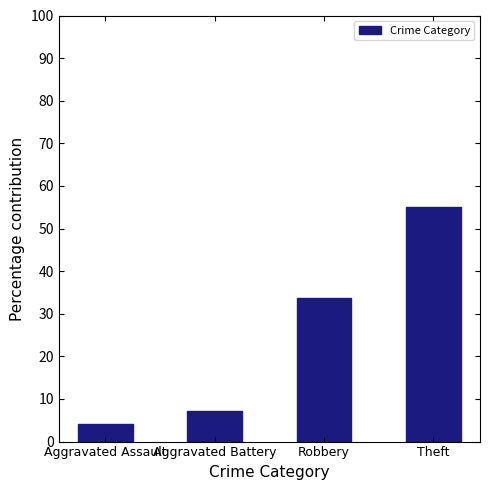

What is the average value?

25.0